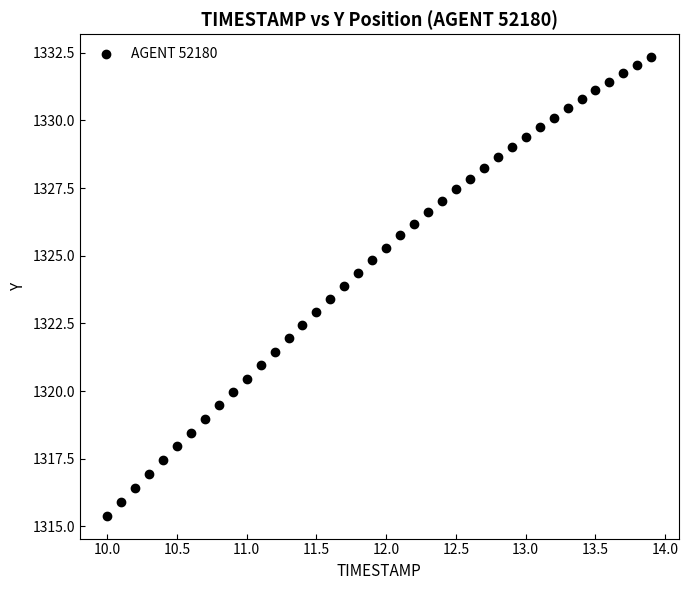

What is the range of Y values (max minus min)?

16.9